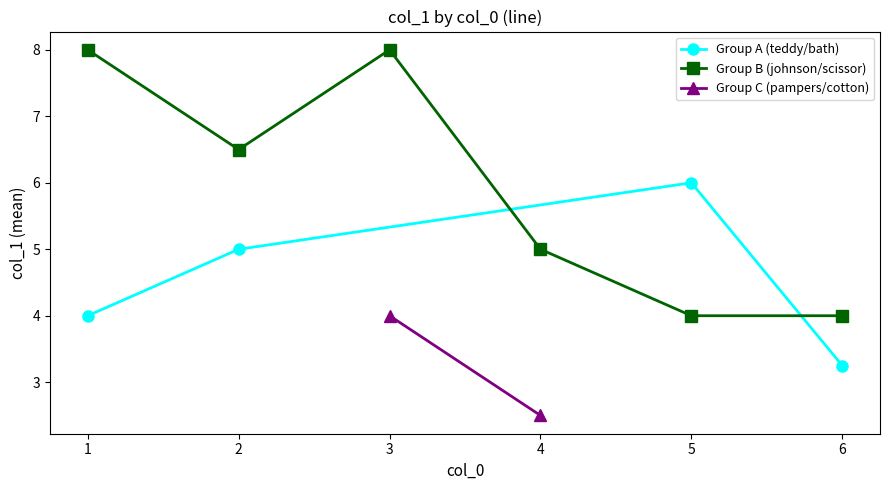

The chart shows a value of 3 at 3. True or false?

False